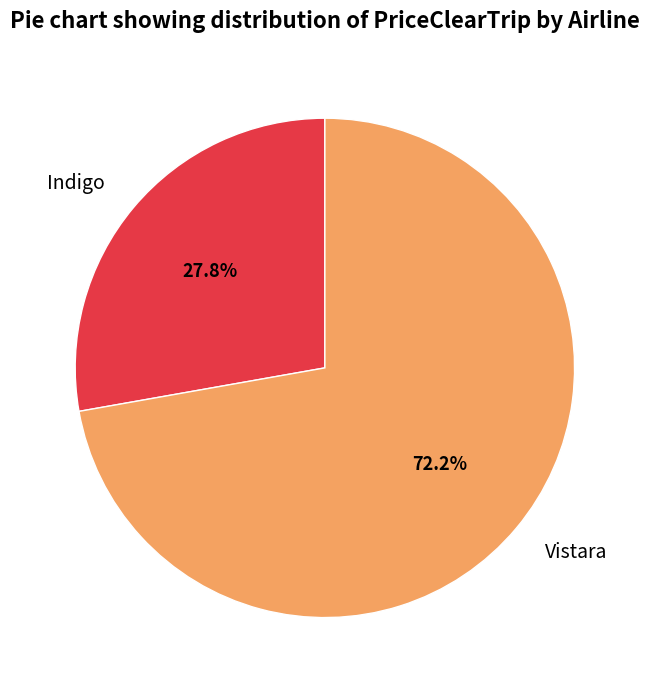

Which has a higher value, Indigo or Vistara?

Vistara